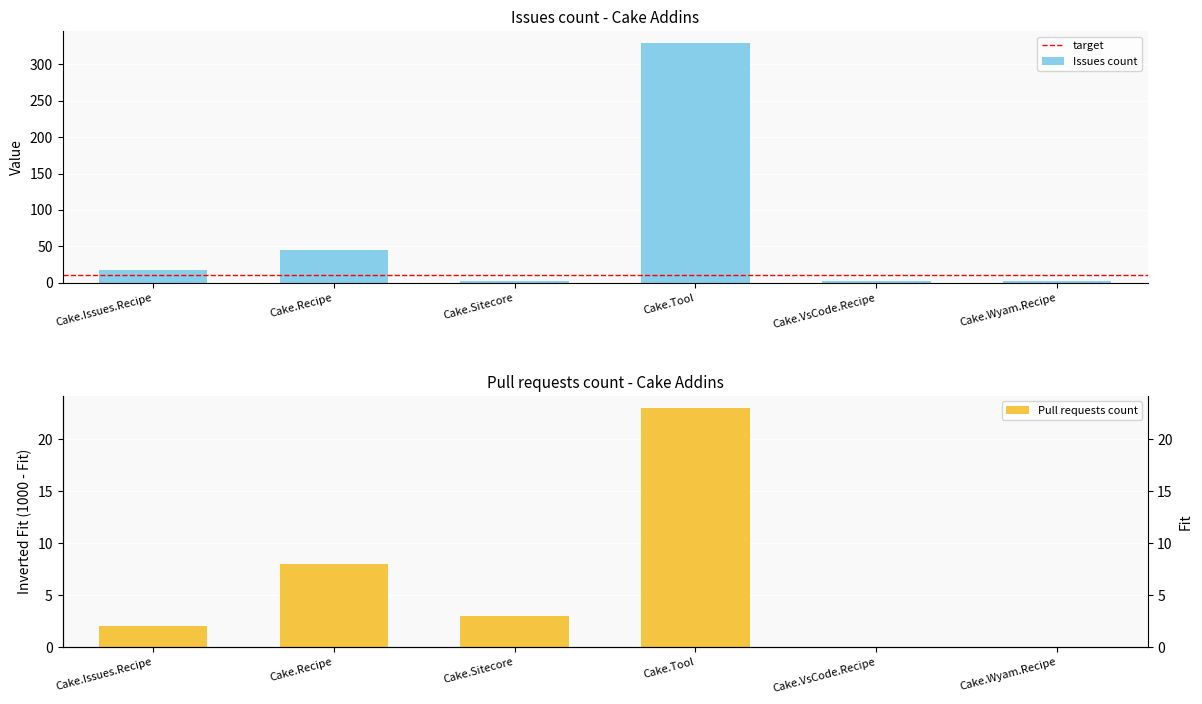

What position from the right is Cake.Issues.Recipe?

6